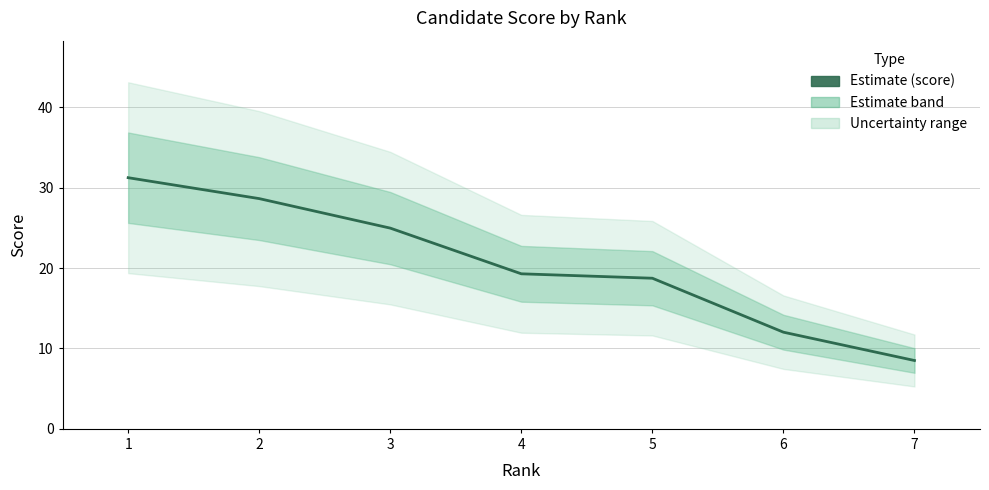

Rank the categories by value from lowest to highest.

7, 6, 5, 4, 3, 2, 1